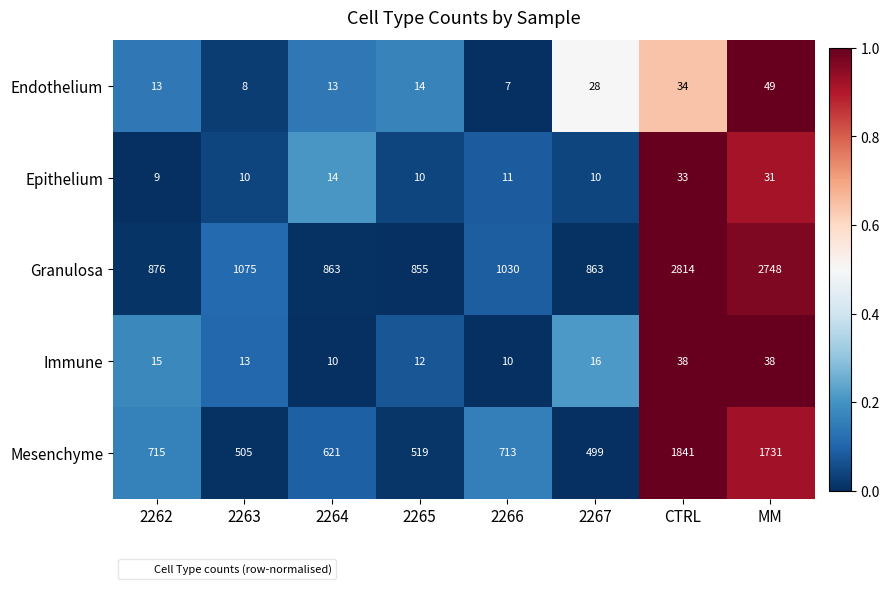

Is it true that Mesenchyme equals 1731 at MM?

True